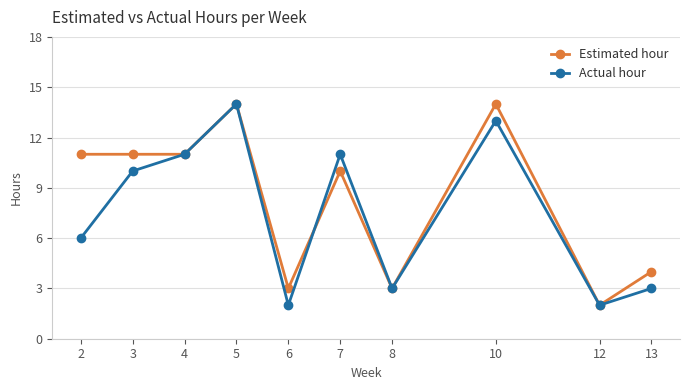

List the series in order of their overall mean, highest first.

Estimated hour, Actual hour